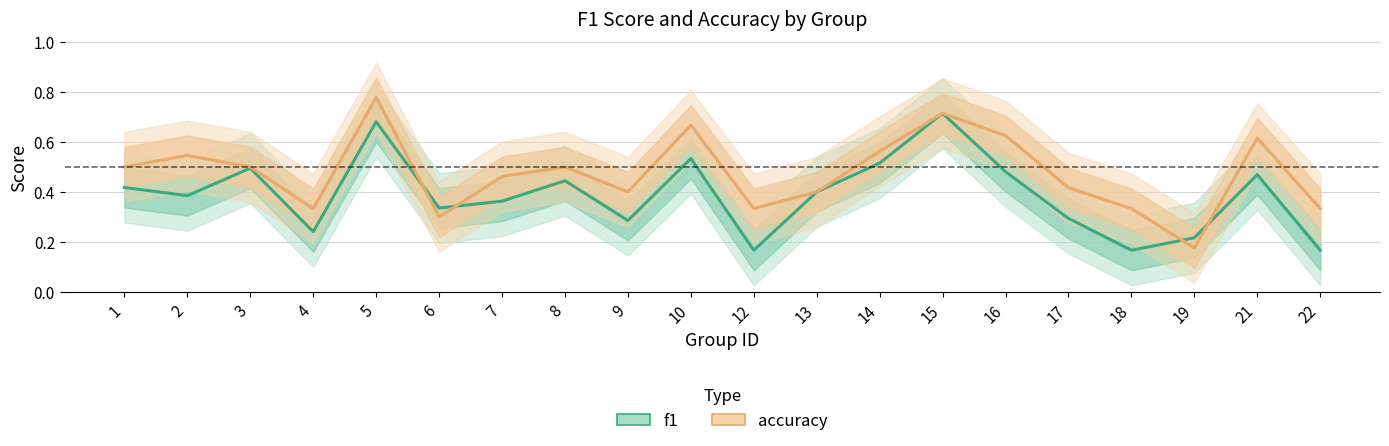

Between which two adjacent categories do accuracy and f1 first intersect?

5 and 6